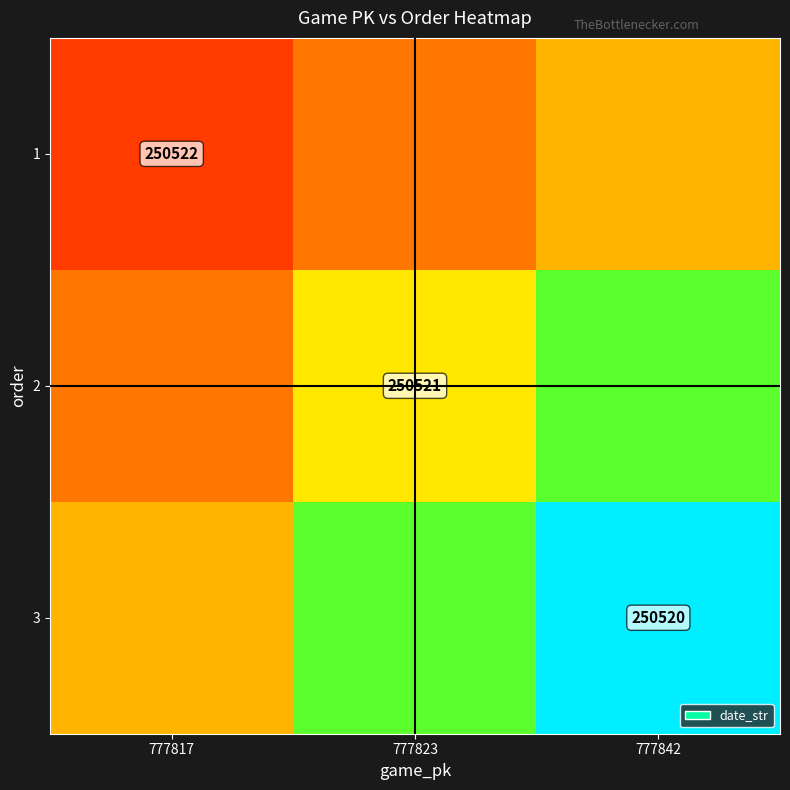

Which has a higher value, 777817 or 777823?

777817